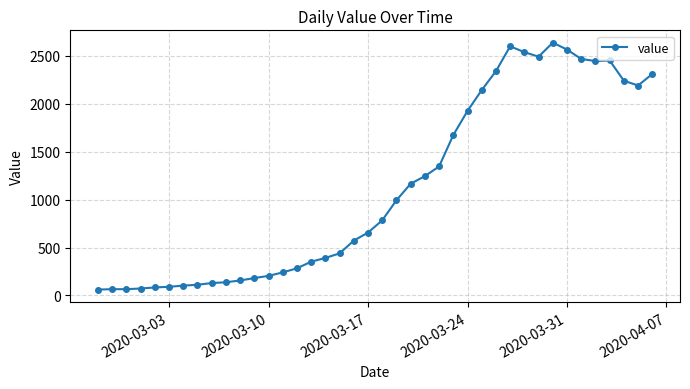

True or false: the data has more than 2 interior local peaks.

True